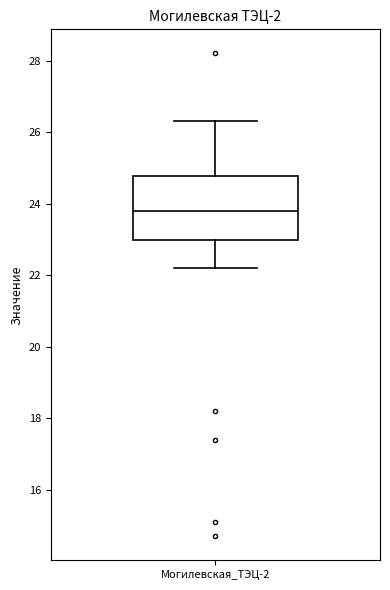

Where does the lower whisker of the box for Могилевская_ТЭЦ-2 end on the y-axis? The values are not printed on the chart, so give them approximately, as read against the axis.

22.2